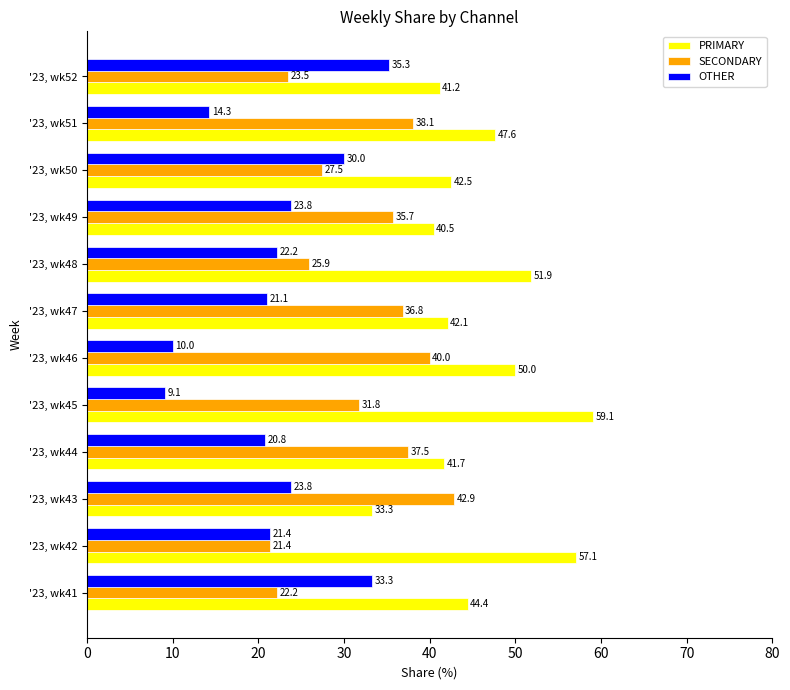

How many data points does each series have?

12